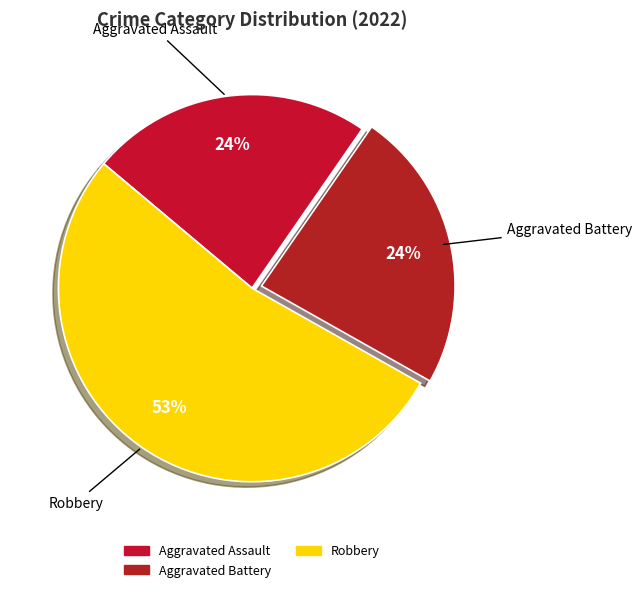

Which category has the biggest portion of the pie?

Robbery